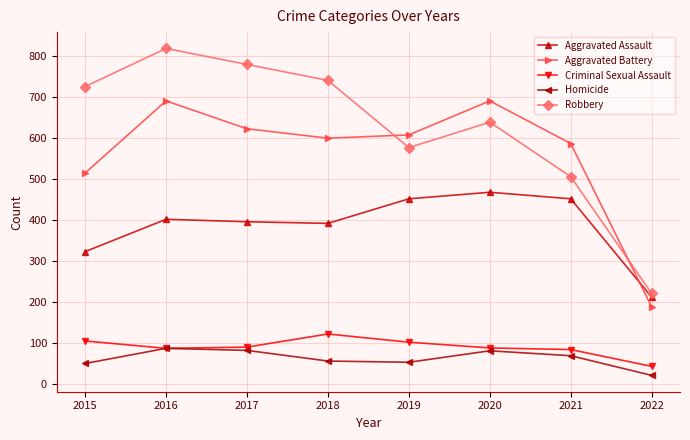

Which series changed the most between 2015 and 2017?

Aggravated Battery